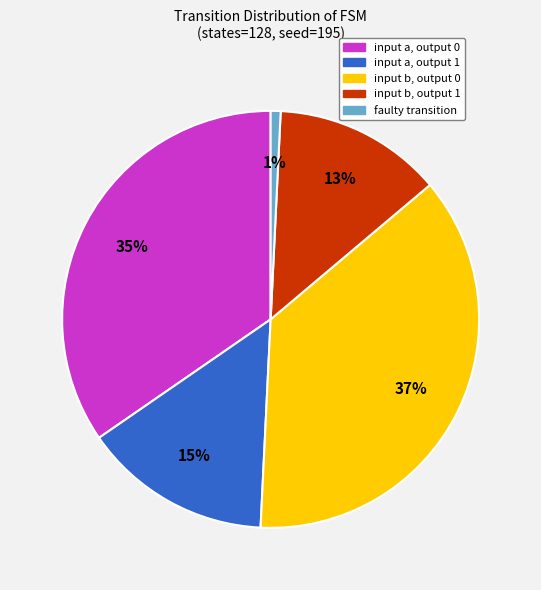

Between input b, output 1 and input a, output 0, which is larger?

input a, output 0